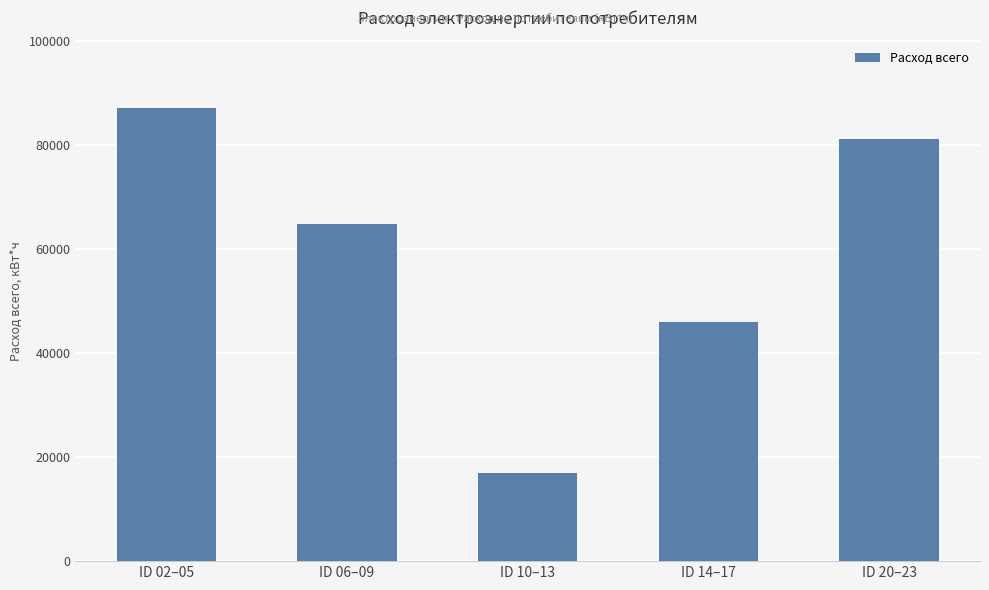

What is the difference between the maximum and second lowest values?

41056